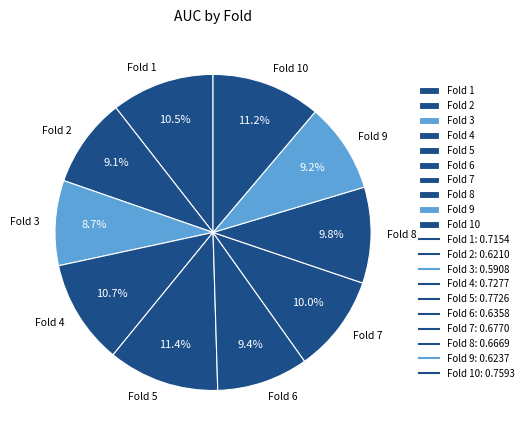

Is it true that Fold 6 is 9% of the pie?

True